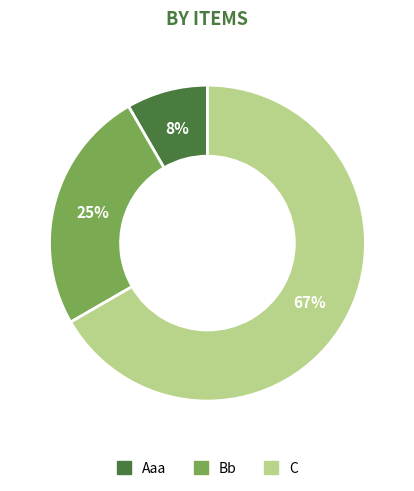

To the nearest percent, what portion does Aaa represent?

8%